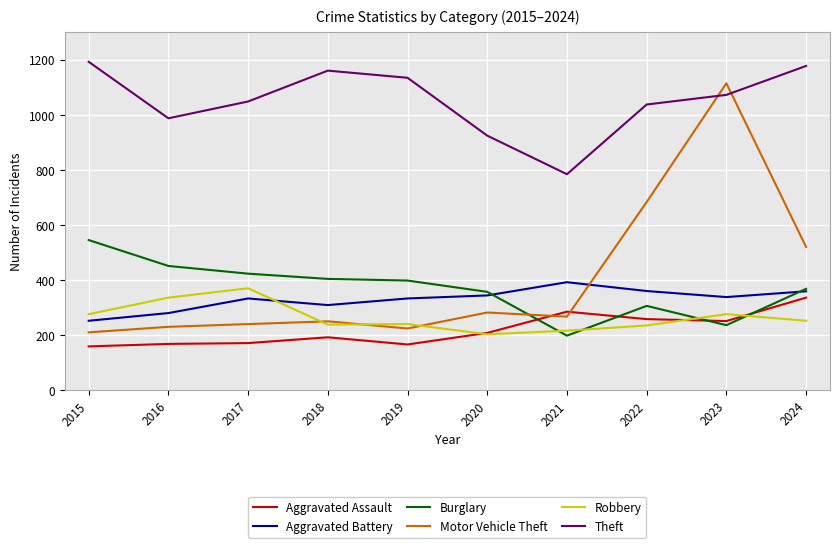

What is the sum of all Burglary values?

3696